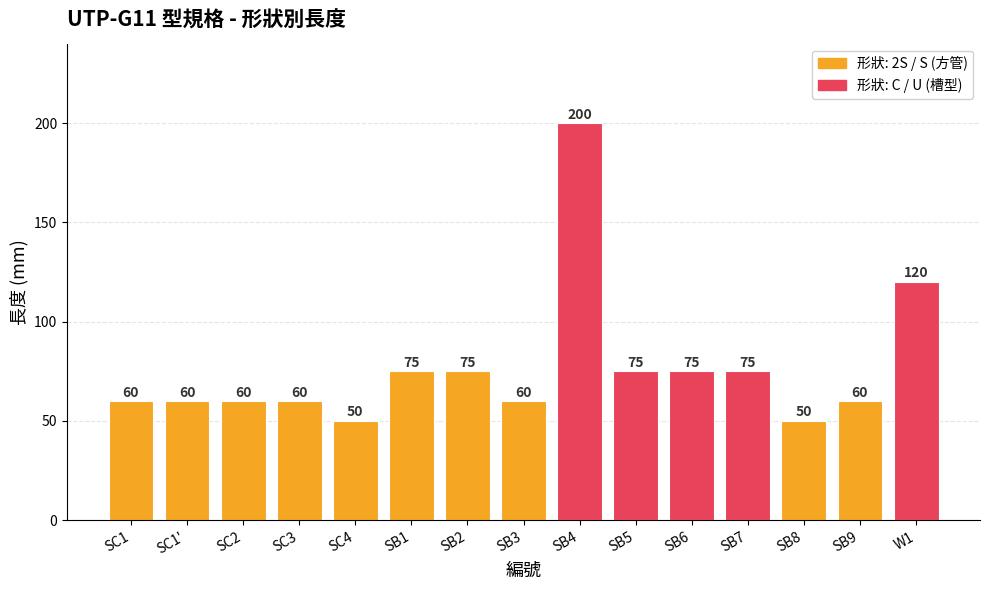

At which label is the value closest to 125?

W1